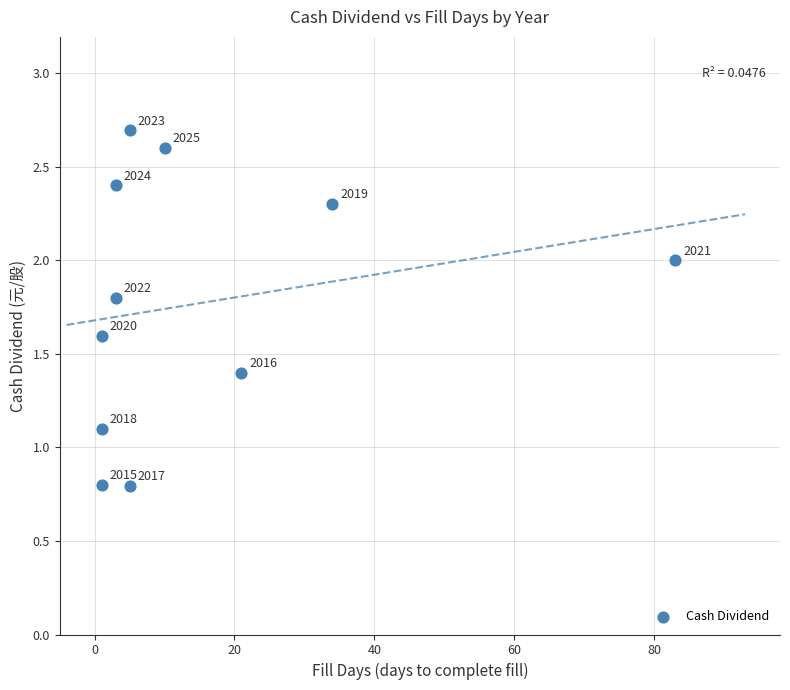

What is the average Y value?

1.8